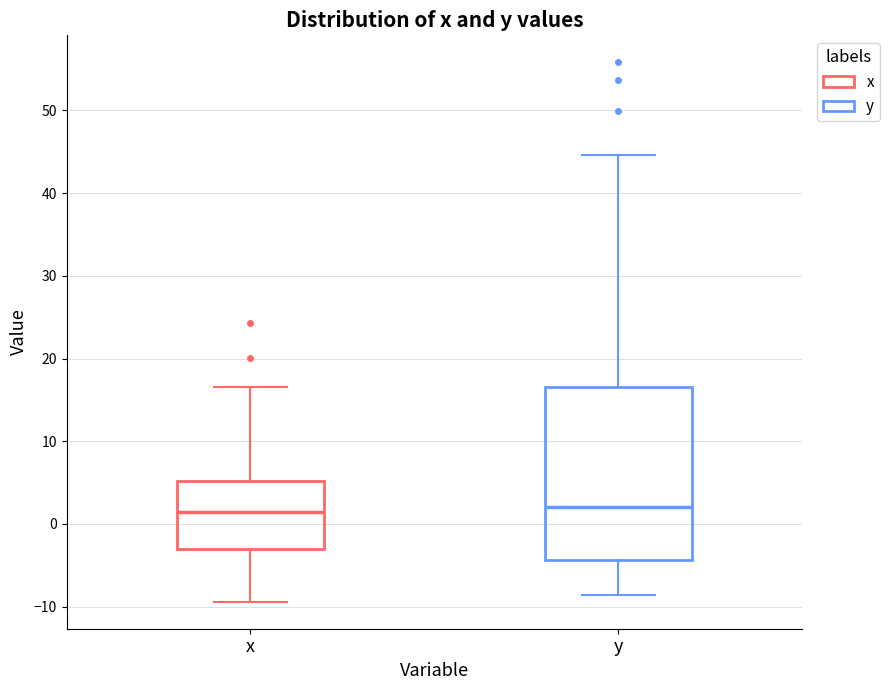

Where does the upper whisker of the box for y end on the y-axis? The values are not printed on the chart, so give them approximately, as read against the axis.

45